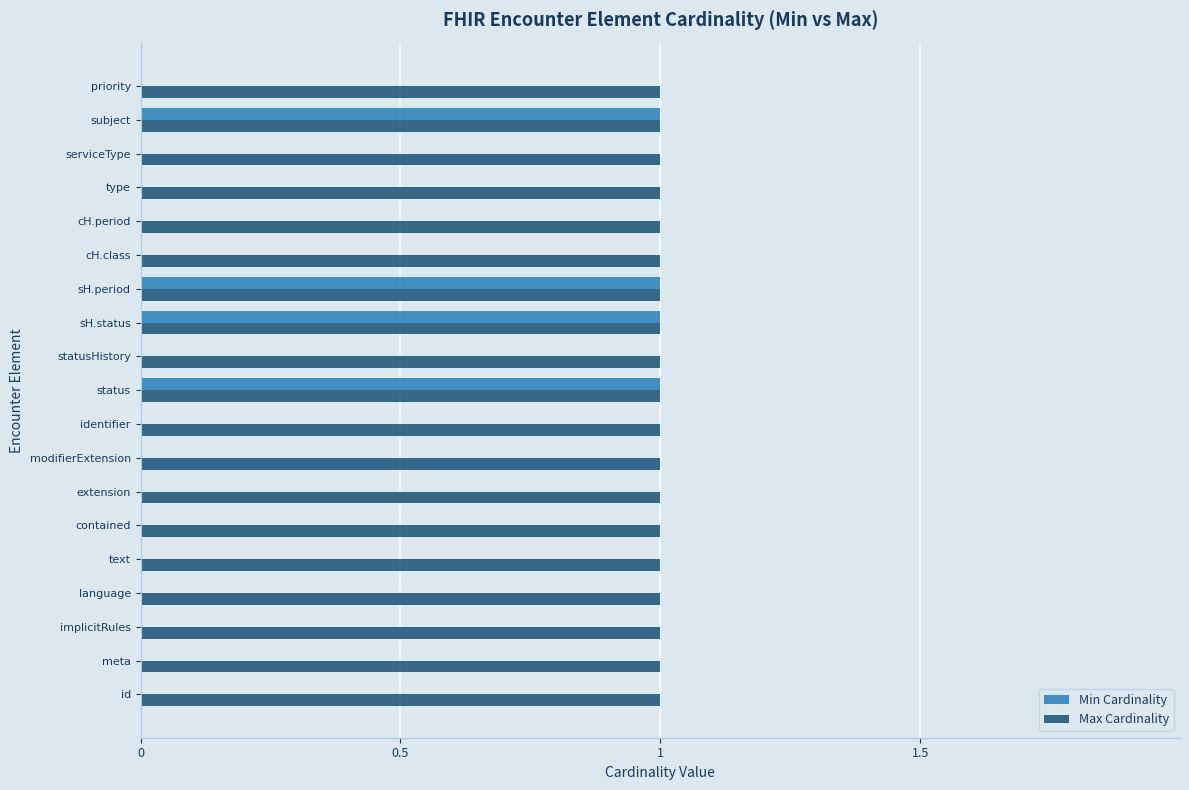

True or false: Max Cardinality has a value of 1 at cH.period.

True